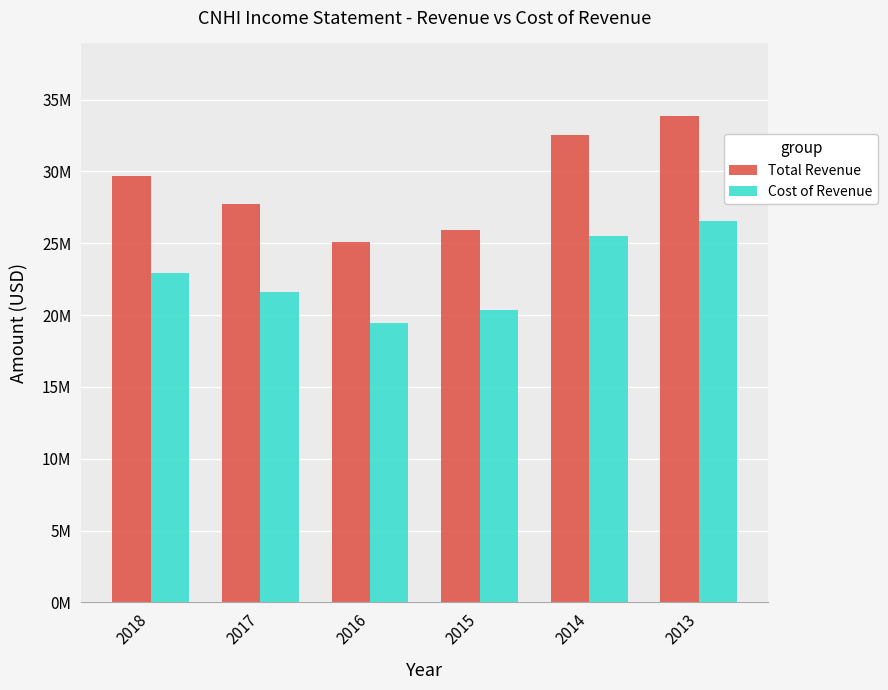

Rank the series by their average value, from lowest to highest.

Cost of Revenue, Total Revenue